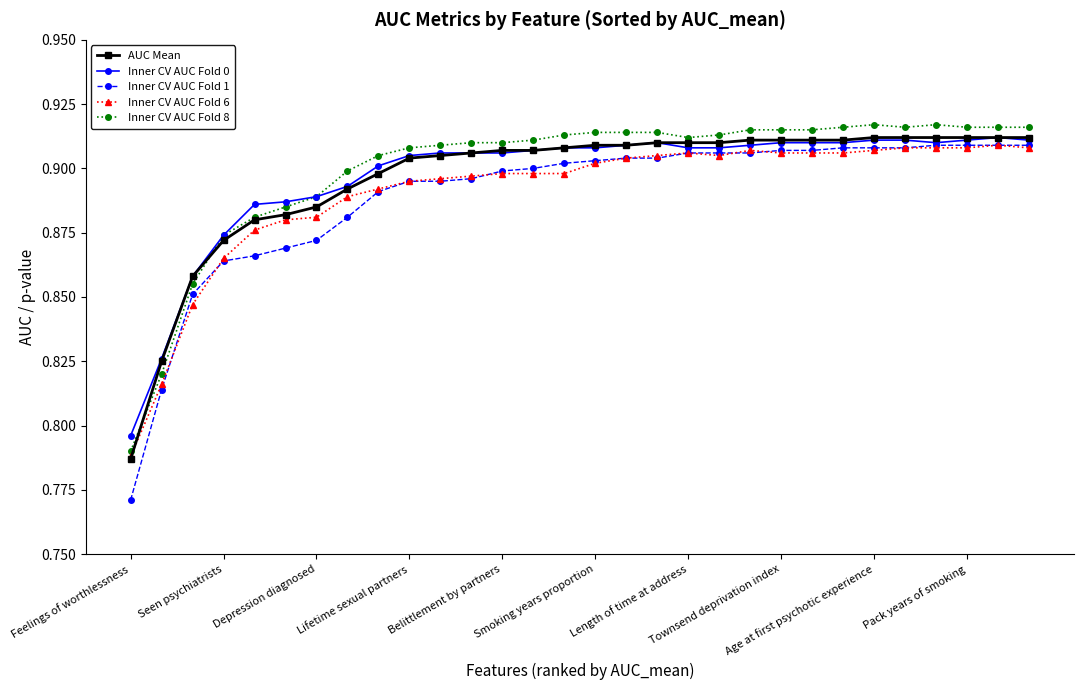

Which series has the largest range (max minus min)?

Inner CV AUC Fold 1